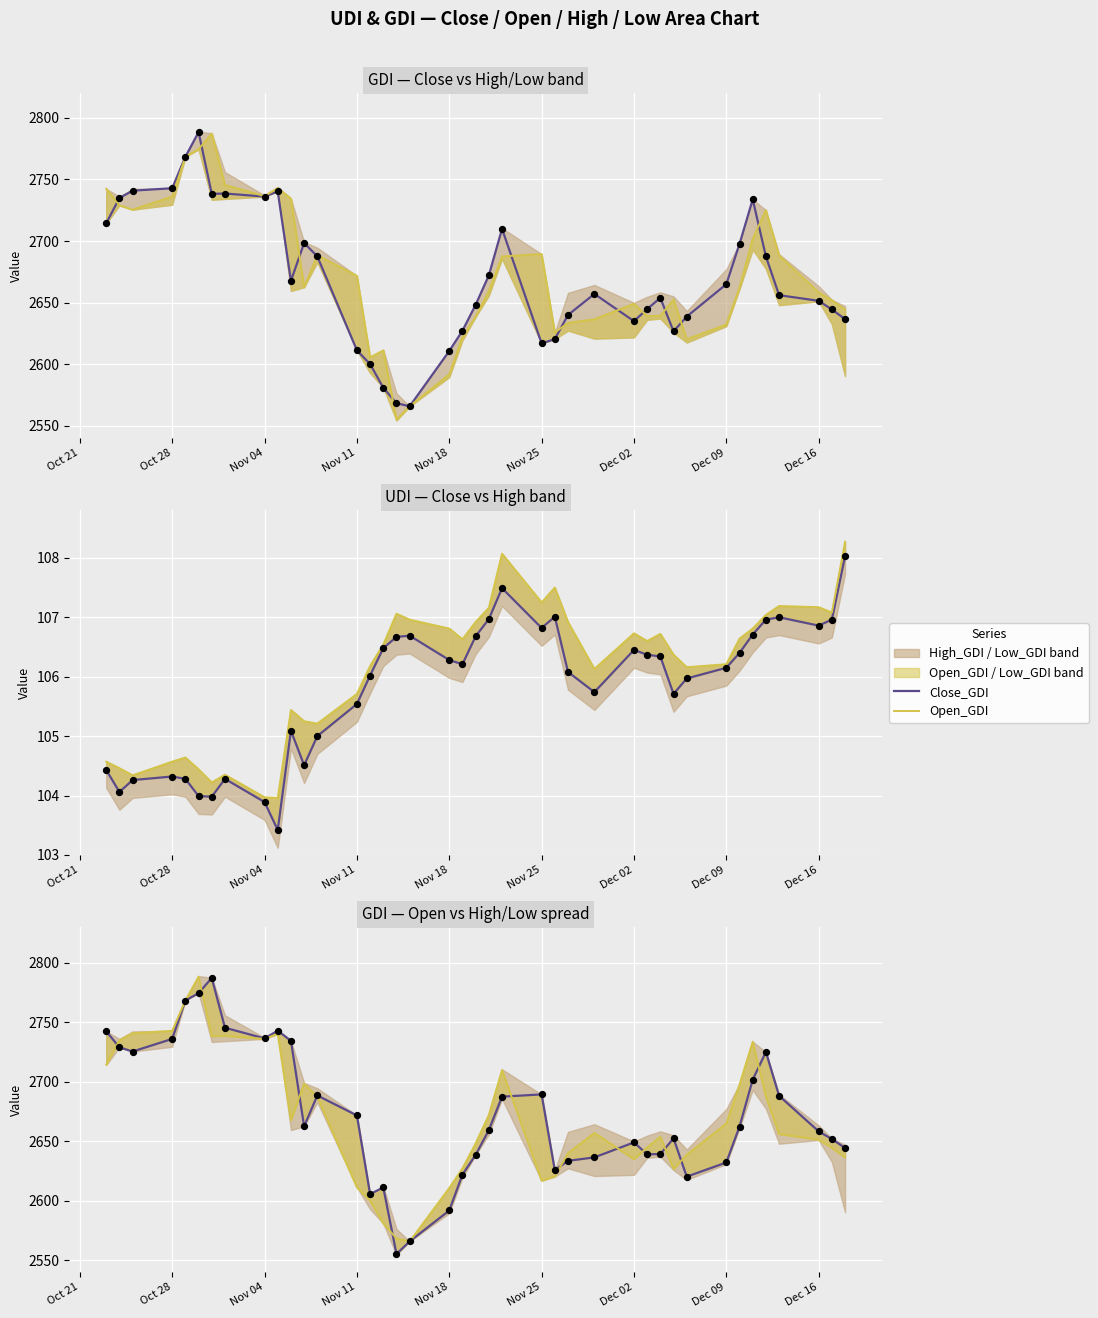

Which series has the largest Y range (max minus min)?

Open_GDI